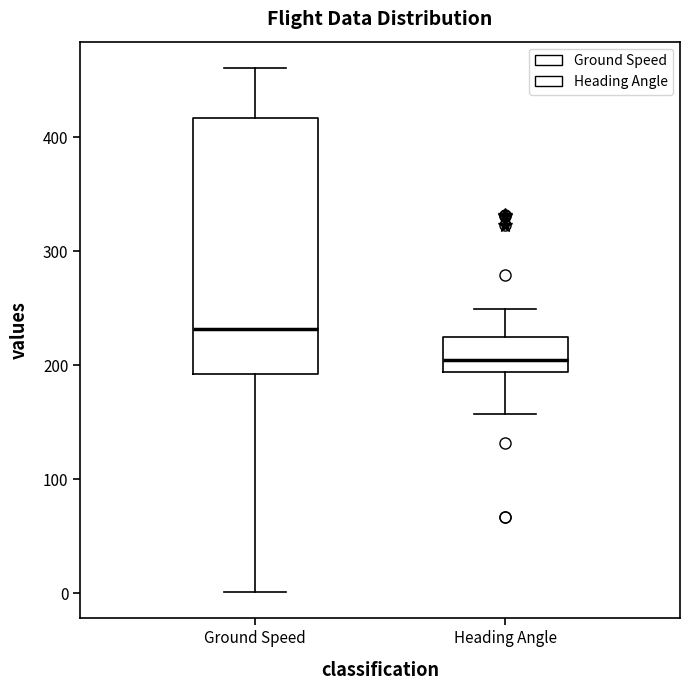

Comparing the boxes themselves (not the whiskers), which one is the tallest?

Ground Speed